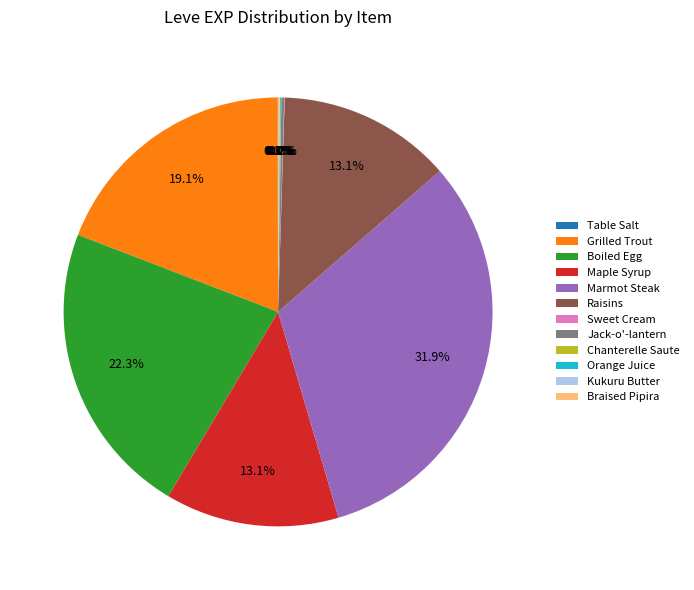

Which slice is the largest?

Marmot Steak